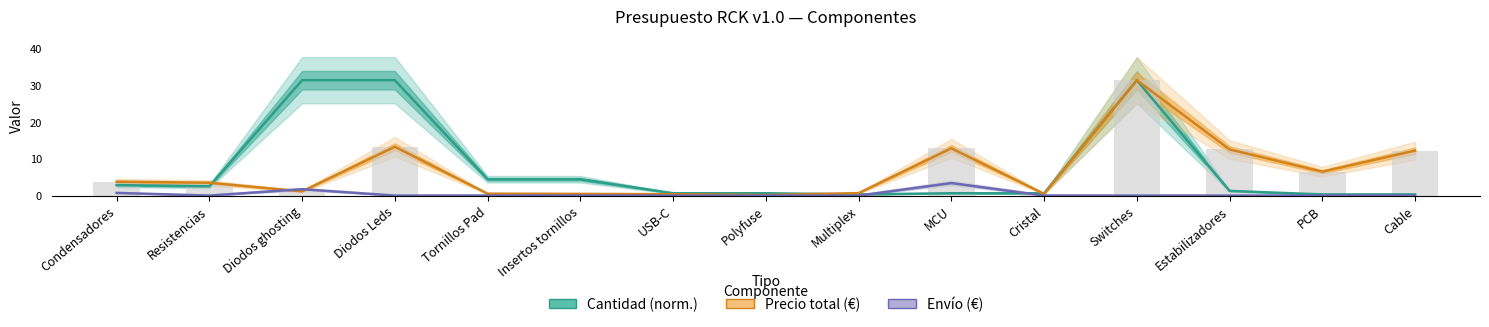

What is the difference between the highest and lowest values at Multiplex?

0.7